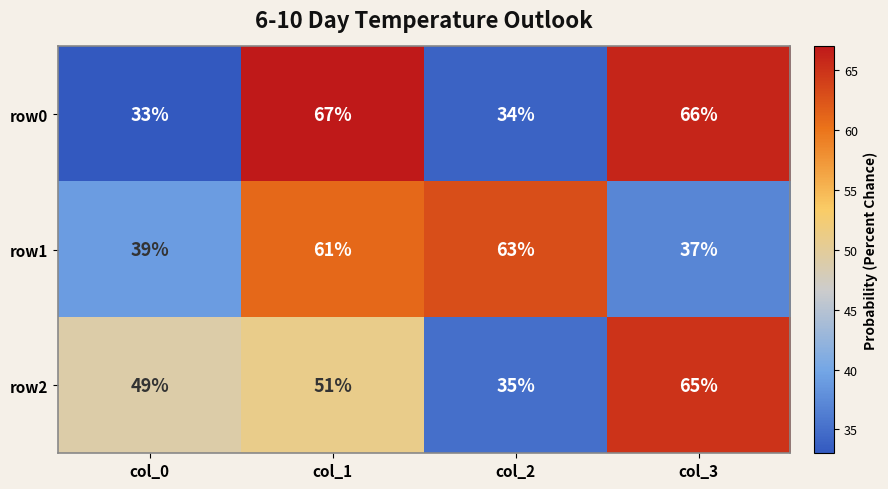

What is the maximum value shown in the chart?

67